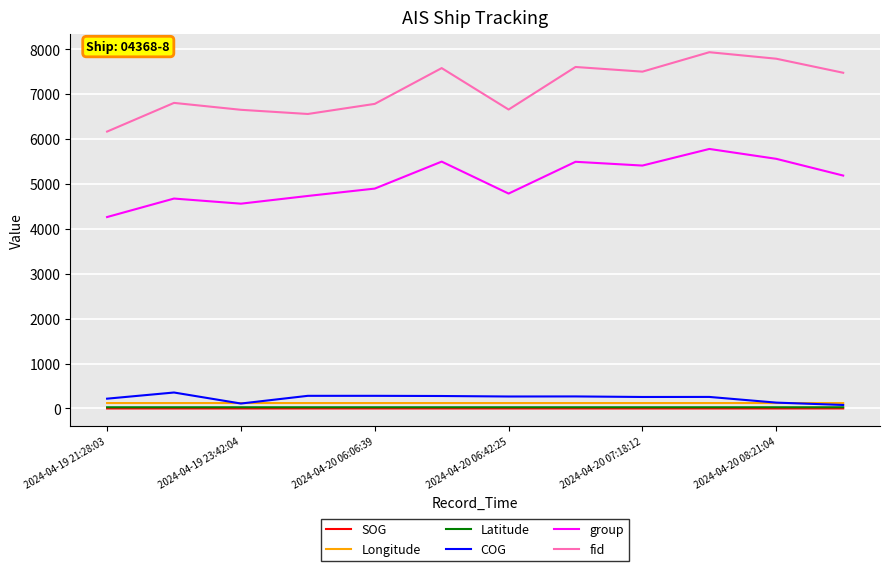

Which series has the largest range (max minus min)?

fid